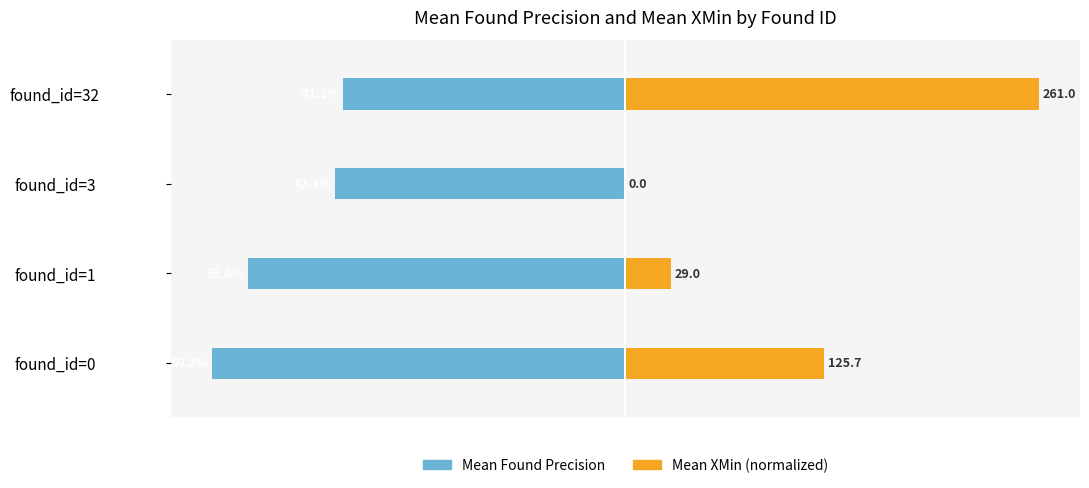

Which series changed the most between found_id=1 and found_id=3?

Mean Found Precision